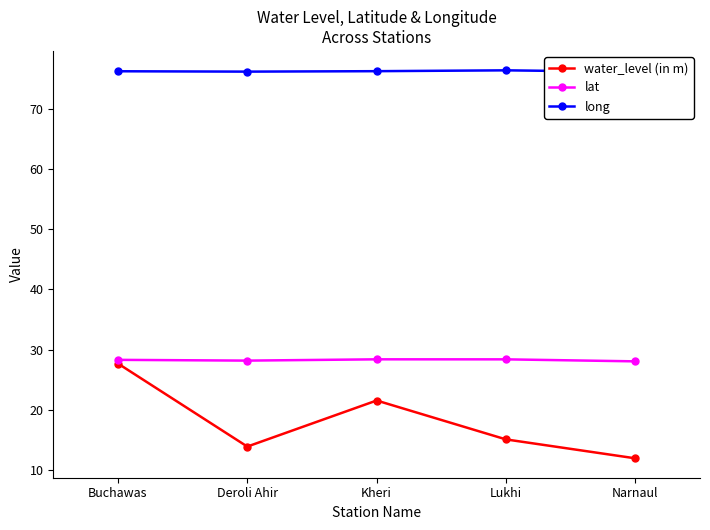

True or false: lat and long intersect in this chart.

False